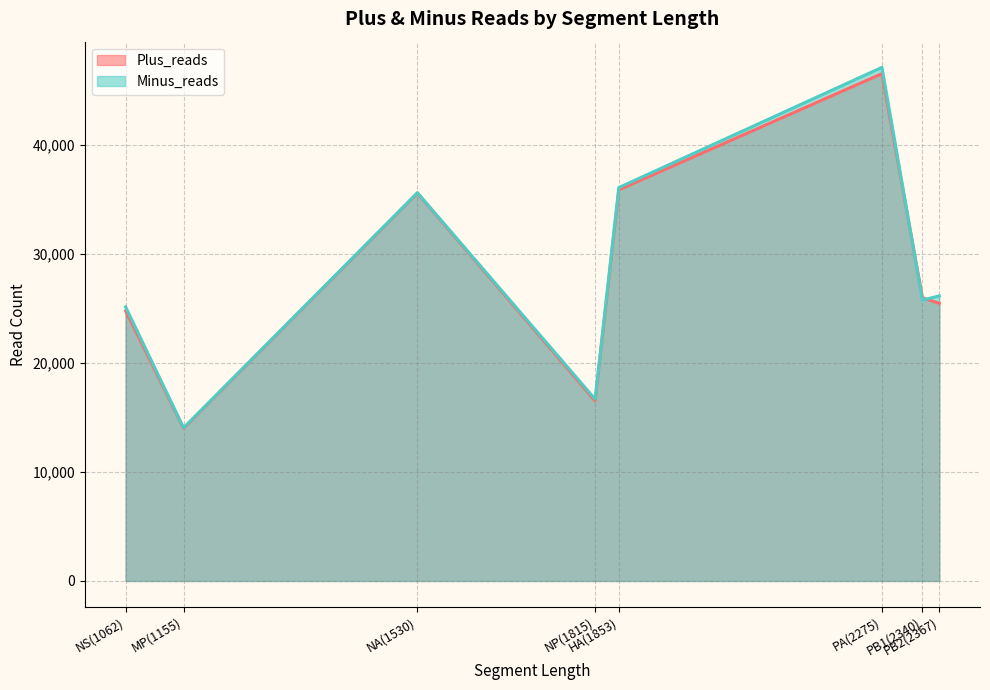

Which series has the largest total across all categories?

Minus_reads